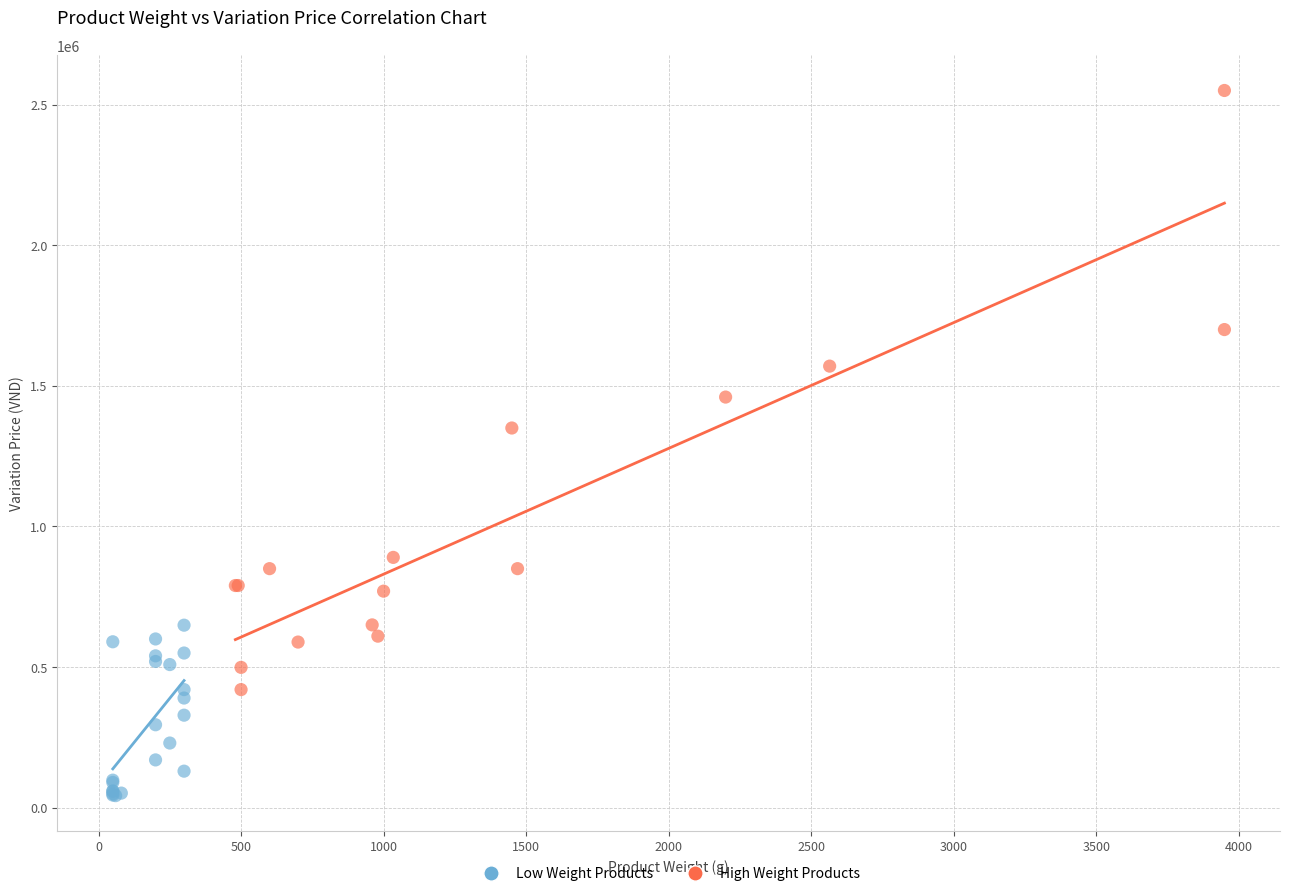

Which series reaches the maximum Y coordinate?

High Weight Products